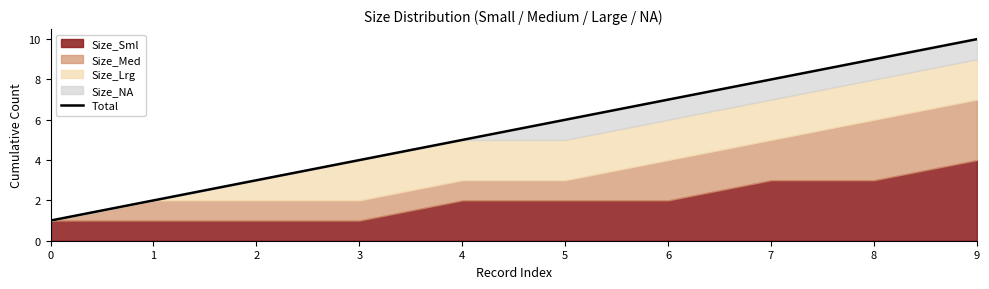

What is the difference between the values at 7 and 4?

3